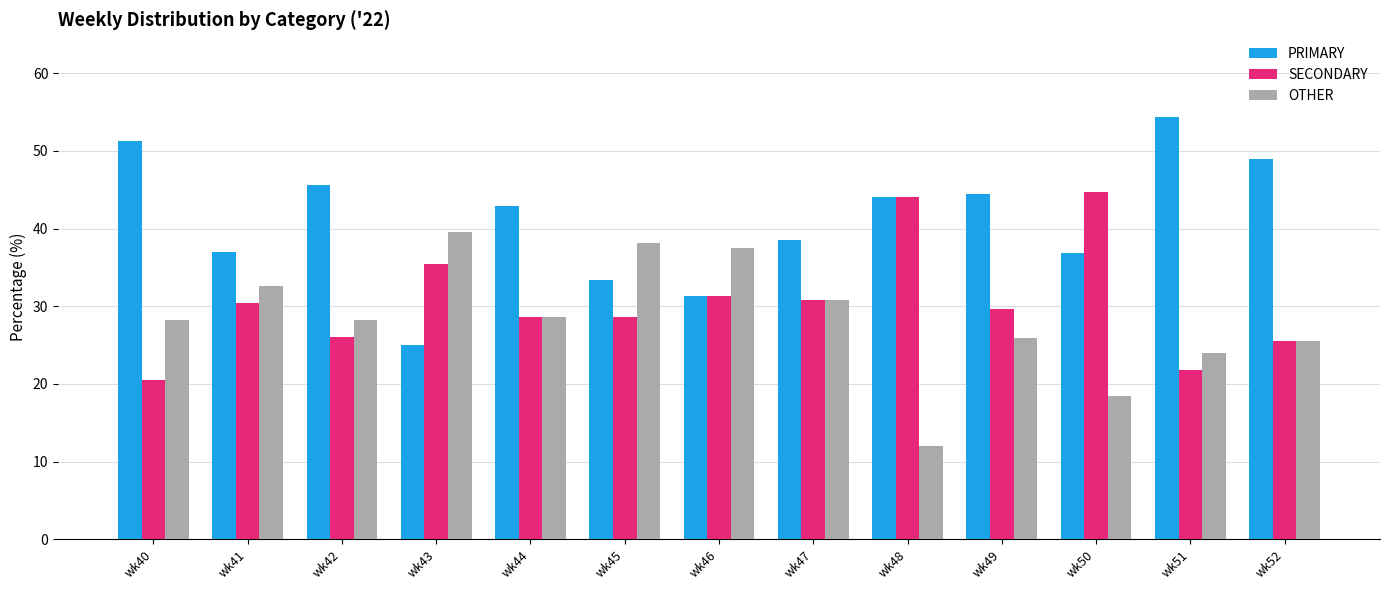

What is the value of the SECONDARY bar at the 1st from the left?

20.5